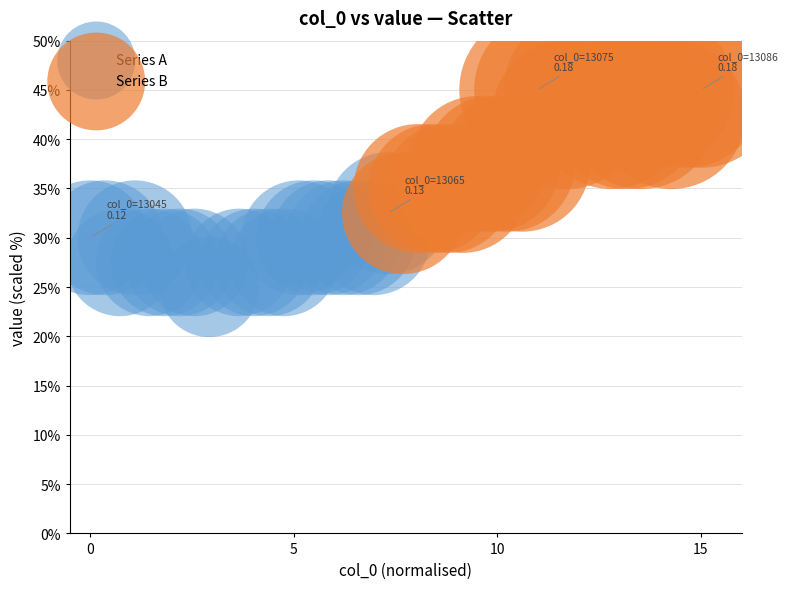

What are all the series names shown in the legend?

Series A, Series B